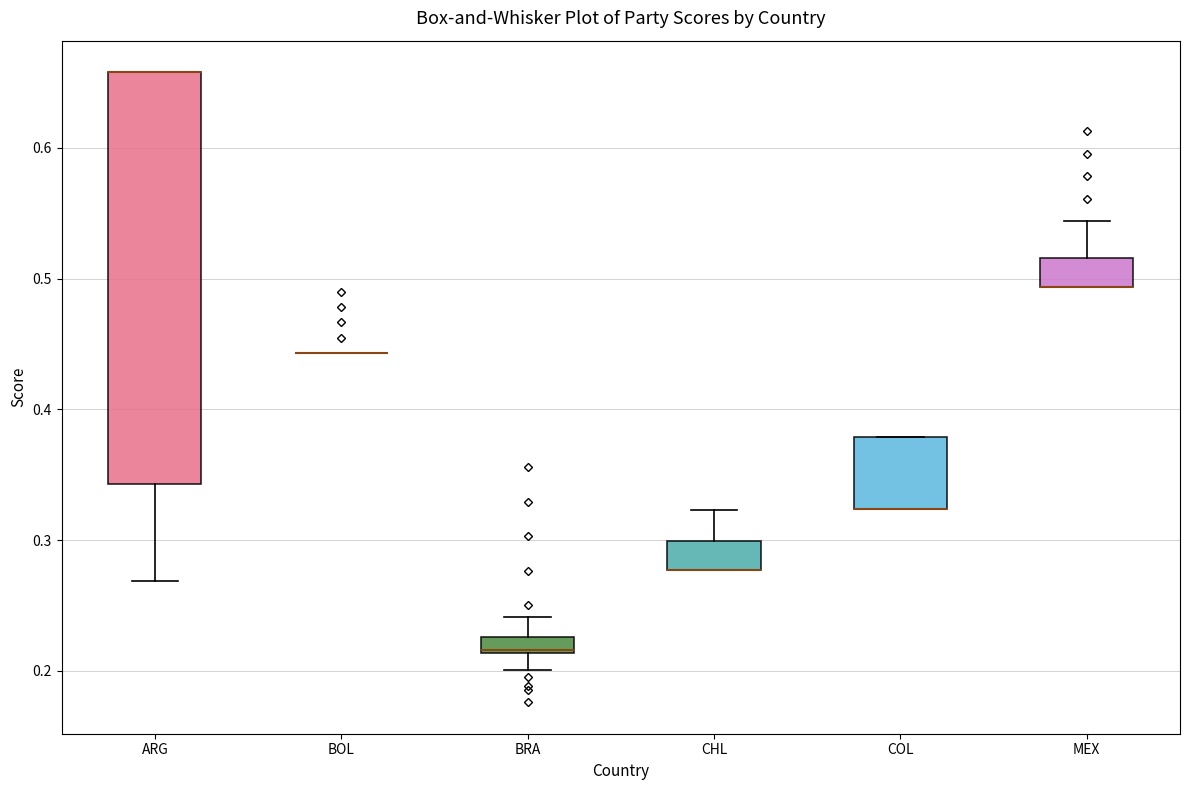

Comparing the boxes themselves (not the whiskers), which one is the tallest?

ARG